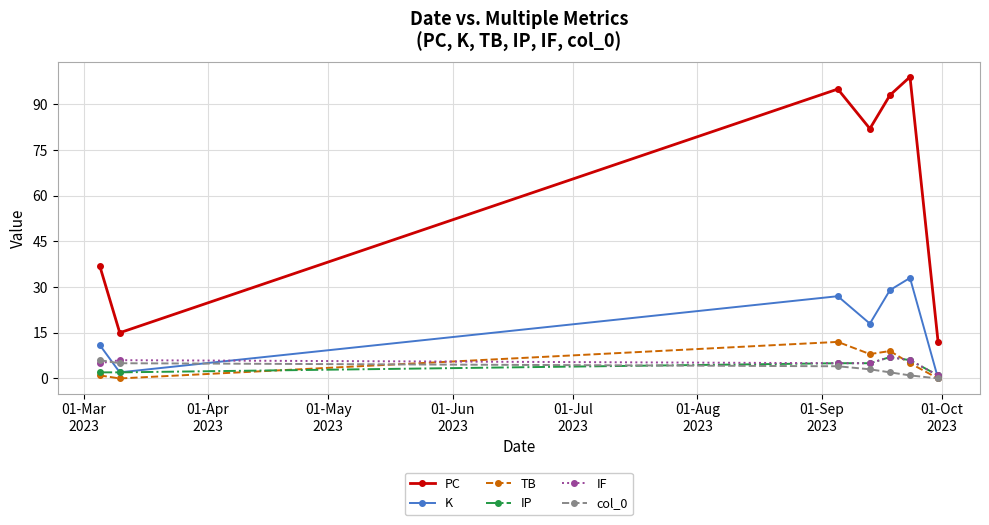

At how many categories does at least one series exceed 44?

4